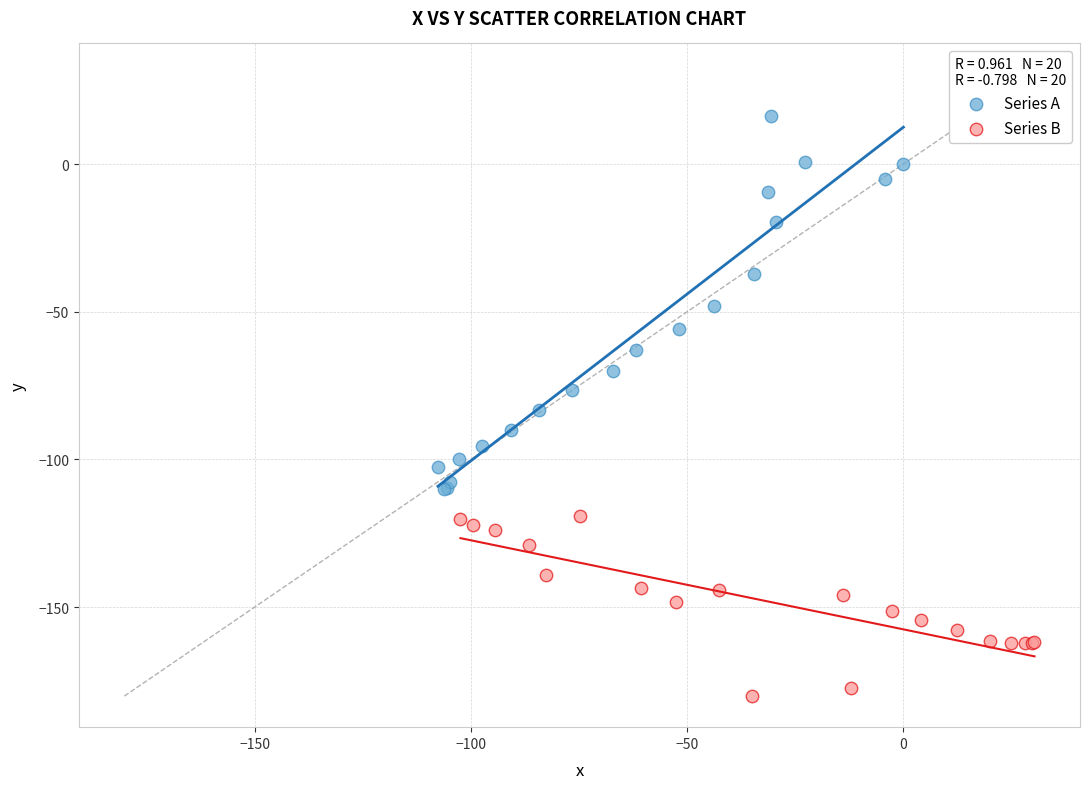

Which series has the widest spread of Y values?

Series A